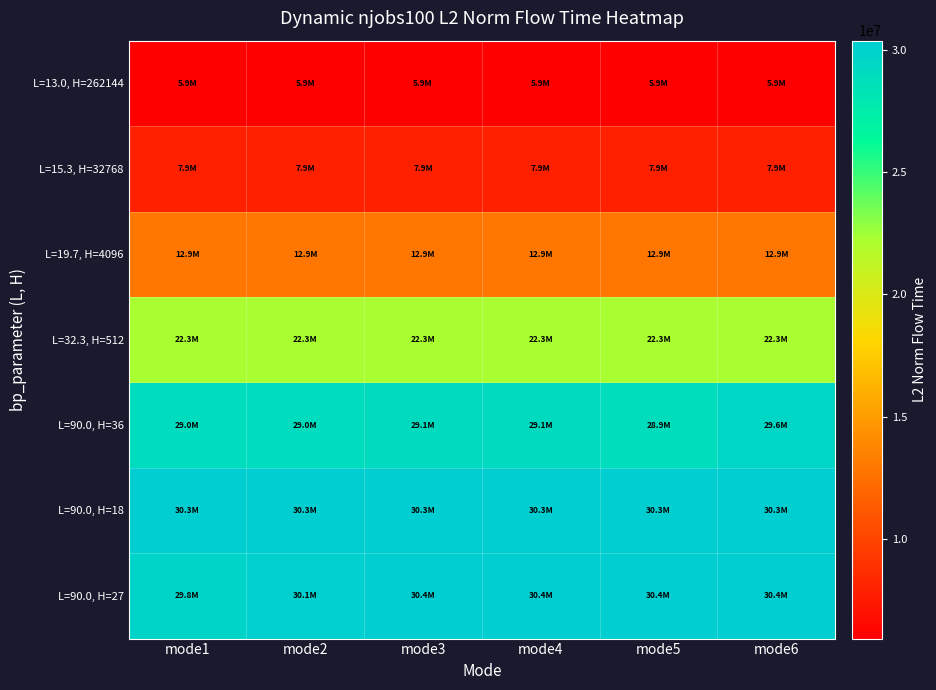

Count the number of data series in this chart.

7